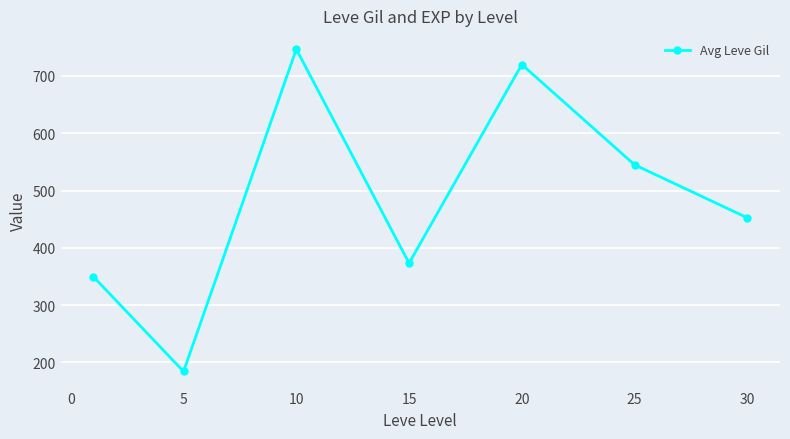

What is the average value?

481.7